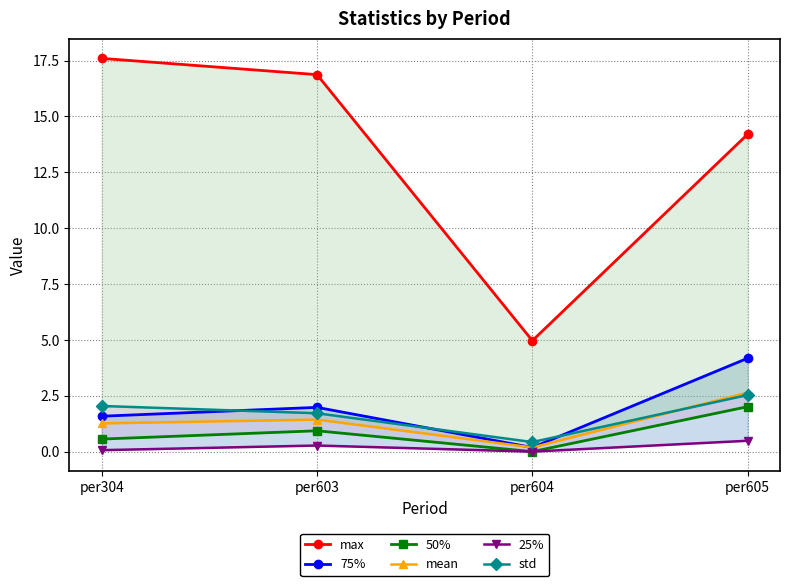

How many lines are shown in the chart?

6